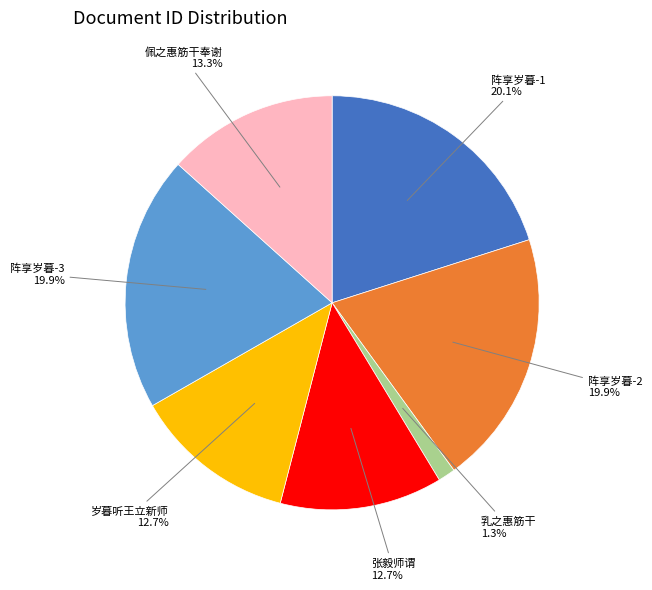

Which category has the smallest portion of the pie?

乳之惠筋干